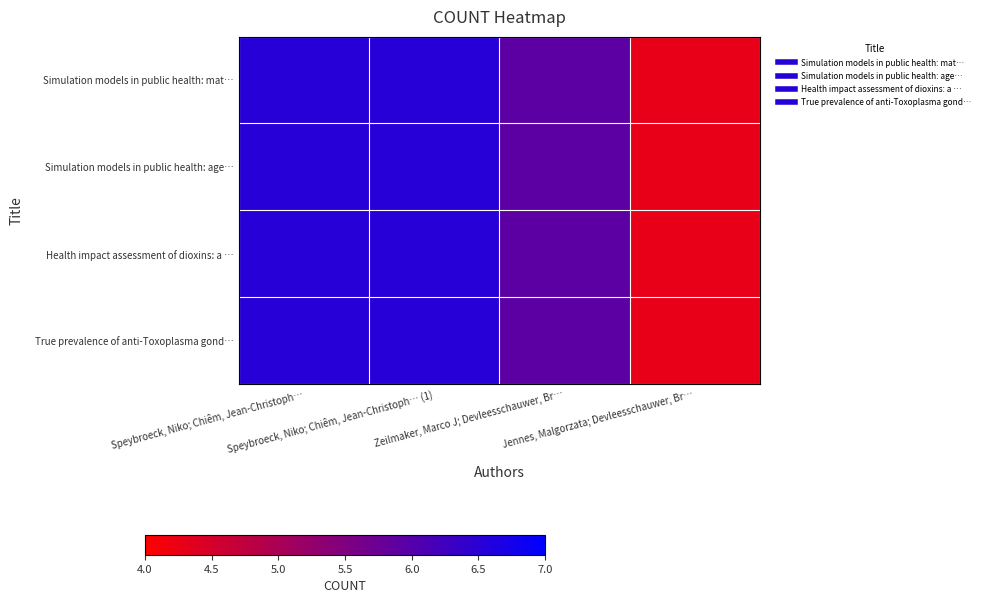

Reading left to right, list all the values displayed in this chart.

Simulation models in public health: mat…: Speybroeck, Niko; Chiêm, Jean-Christoph…=6.5	Speybroeck, Niko; Chiêm, Jean-Christoph… (1)=6.5	Zeilmaker, Marco J; Devleesschauwer, Br…=5.9	Jennes, Malgorzata; Devleesschauwer, Br…=4.3
Simulation models in public health: age…: Speybroeck, Niko; Chiêm, Jean-Christoph…=6.5	Speybroeck, Niko; Chiêm, Jean-Christoph… (1)=6.5	Zeilmaker, Marco J; Devleesschauwer, Br…=5.9	Jennes, Malgorzata; Devleesschauwer, Br…=4.3
Health impact assessment of dioxins: a …: Speybroeck, Niko; Chiêm, Jean-Christoph…=6.5	Speybroeck, Niko; Chiêm, Jean-Christoph… (1)=6.5	Zeilmaker, Marco J; Devleesschauwer, Br…=5.9	Jennes, Malgorzata; Devleesschauwer, Br…=4.3
True prevalence of anti-Toxoplasma gond…: Speybroeck, Niko; Chiêm, Jean-Christoph…=6.5	Speybroeck, Niko; Chiêm, Jean-Christoph… (1)=6.5	Zeilmaker, Marco J; Devleesschauwer, Br…=5.9	Jennes, Malgorzata; Devleesschauwer, Br…=4.3